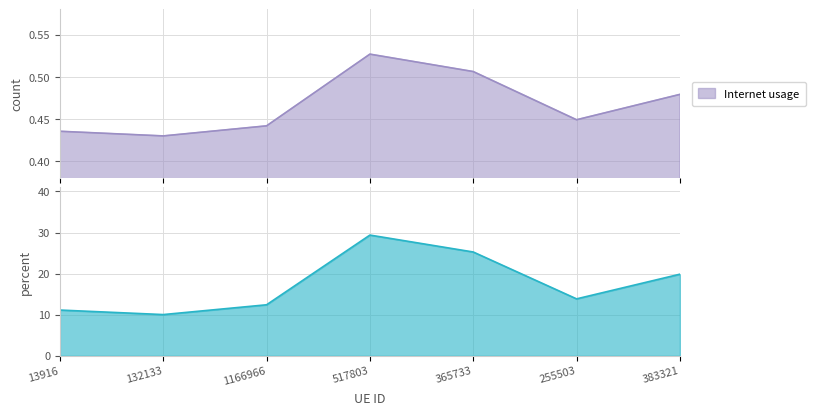

Which category has the lowest value across all series?

132133